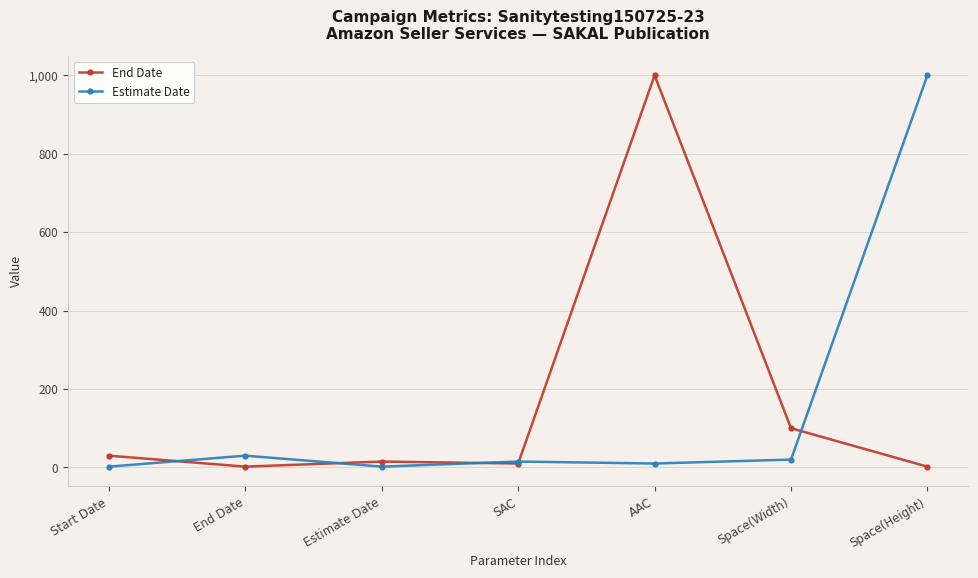

Reading left to right, extract all data points from this chart.

End Date: Start Date=30	End Date=2	Estimate Date=15	SAC=10	AAC=1000	Space(Width)=100	Space(Height)=2
Estimate Date: Start Date=2	End Date=30	Estimate Date=2	SAC=15	AAC=10	Space(Width)=20	Space(Height)=1000